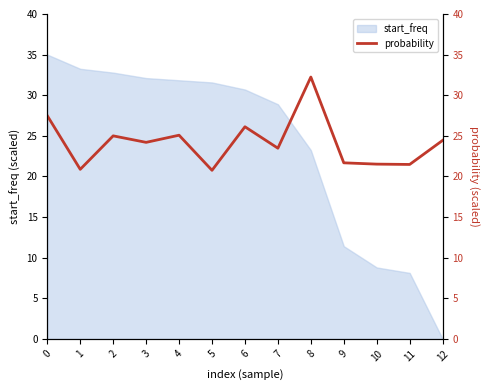

What is the value of the 1st point from the left?

27.5